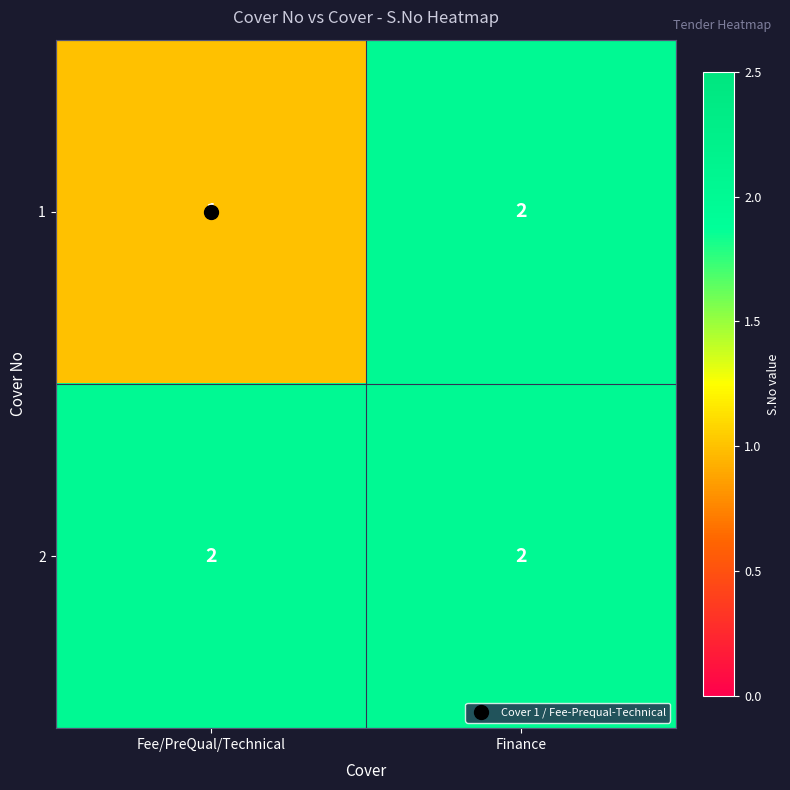

Which category has the lowest value across all series?

Fee/PreQual/Technical